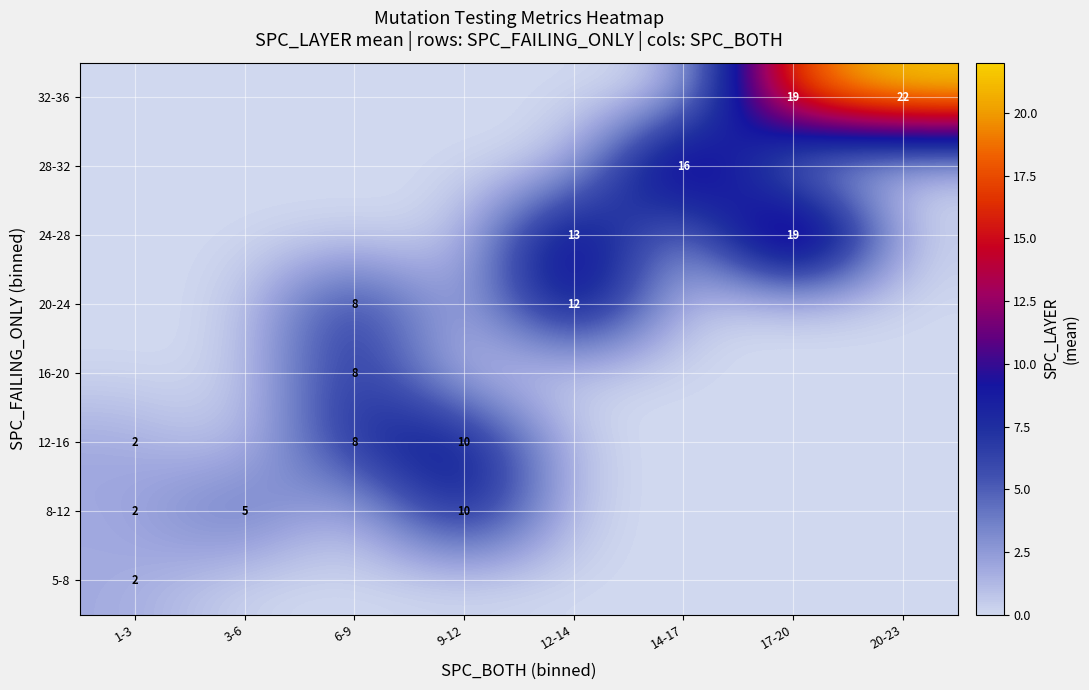

Is it true that 8-12 equals 10 at 9-12?

True